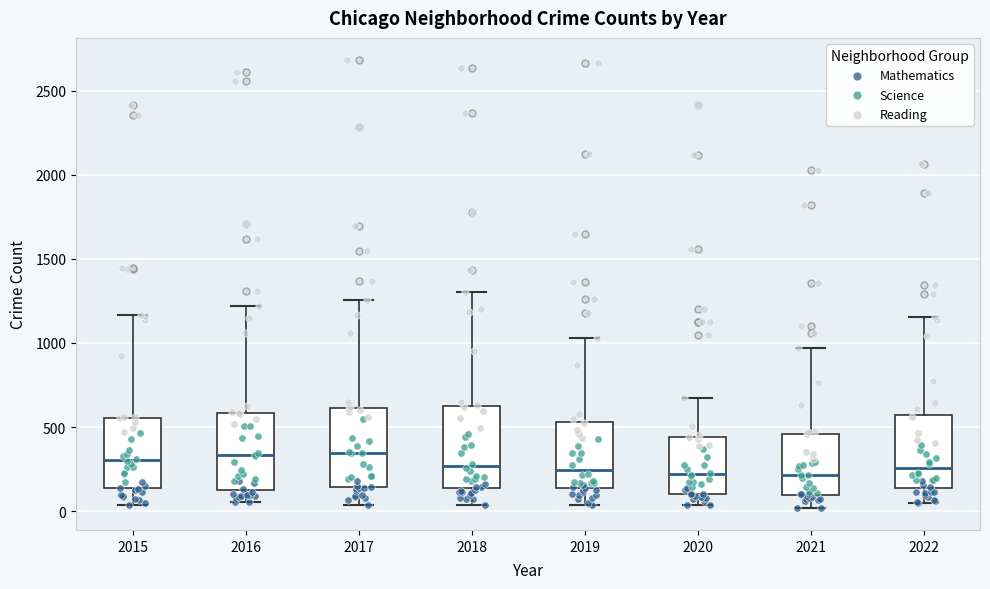

Reading left to right, transcribe this box plot: for each box, give where its median line is, the range the box spans, and where its two whiskers end, as read against the y-axis. The values are not printed on the chart, so give them approximately, as read against the axis.

2015: median 300, box 150 to 550, whiskers 50 to 1150
2016: median 350, box 150 to 600, whiskers 50 to 1200
2017: median 350, box 150 to 600, whiskers 50 to 1250
2018: median 250, box 150 to 600, whiskers 50 to 1300
2019: median 250, box 150 to 550, whiskers 50 to 1050
2020: median 200, box 100 to 450, whiskers 50 to 700
2021: median 200, box 100 to 450, whiskers 0 to 950
2022: median 250, box 150 to 550, whiskers 50 to 1150